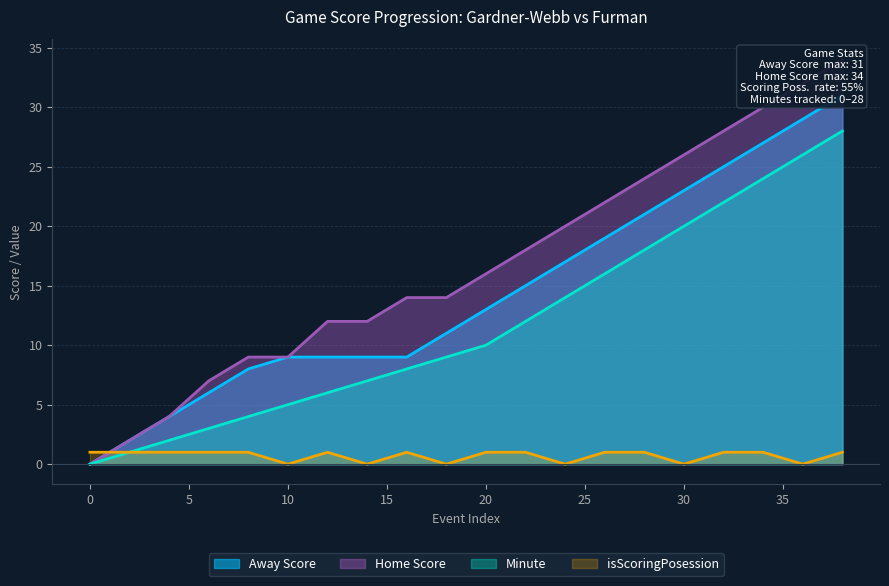

Where is the first local maximum for isScoringPosession?

12